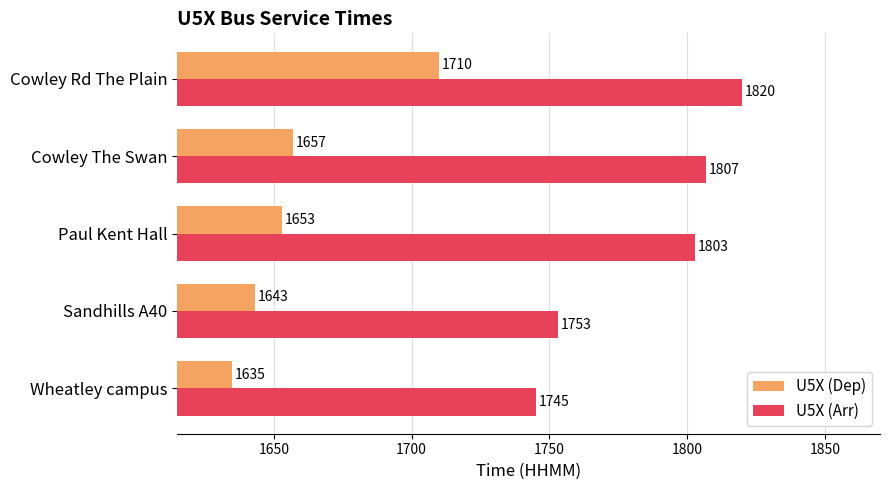

The U5X (Arr) series shows 1047 at Sandhills A40. True or false?

False